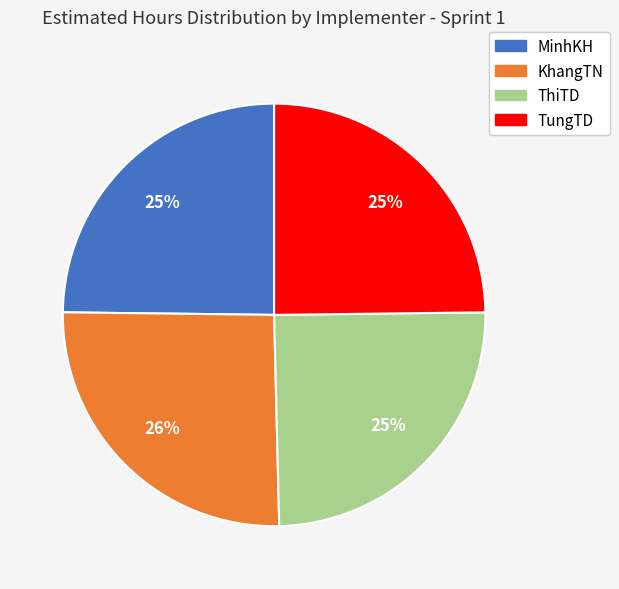

True or false: ThiTD accounts for 38% of the total.

False